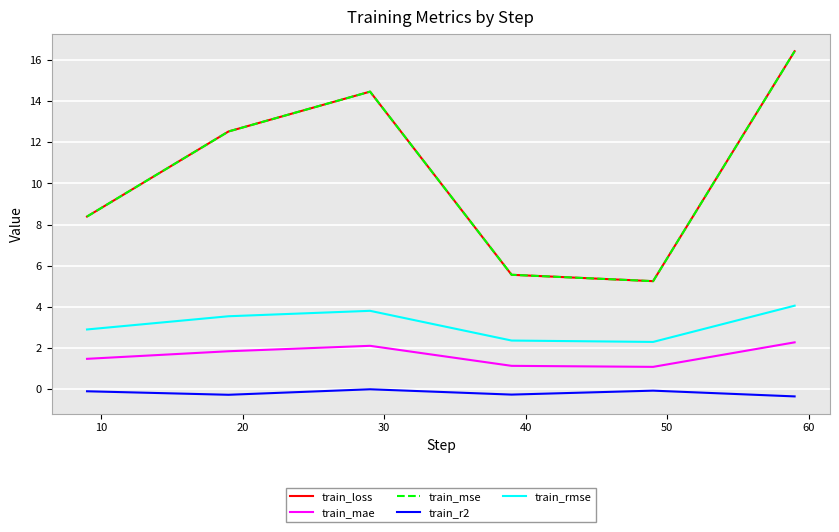

Is this an area chart (filled region under the line)?

No